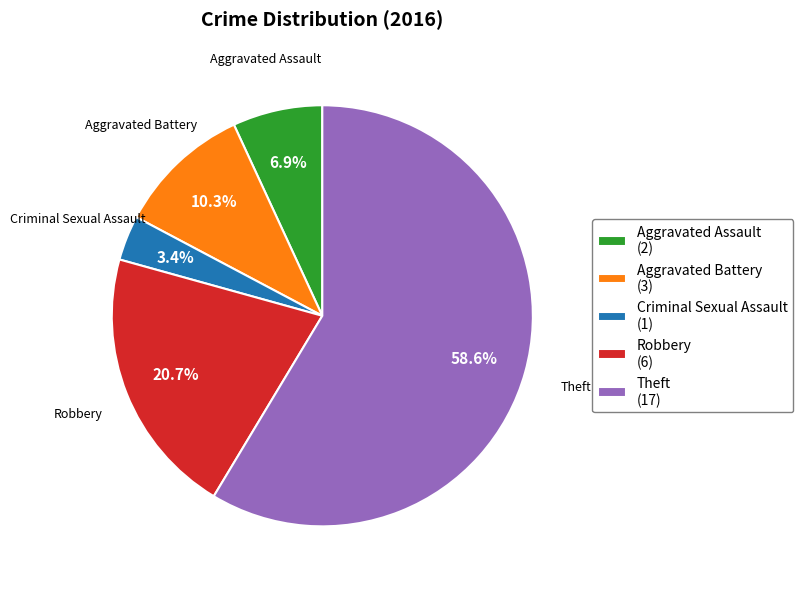

What is the ratio of the value at Robbery to the value at Aggravated Assault?

3.0